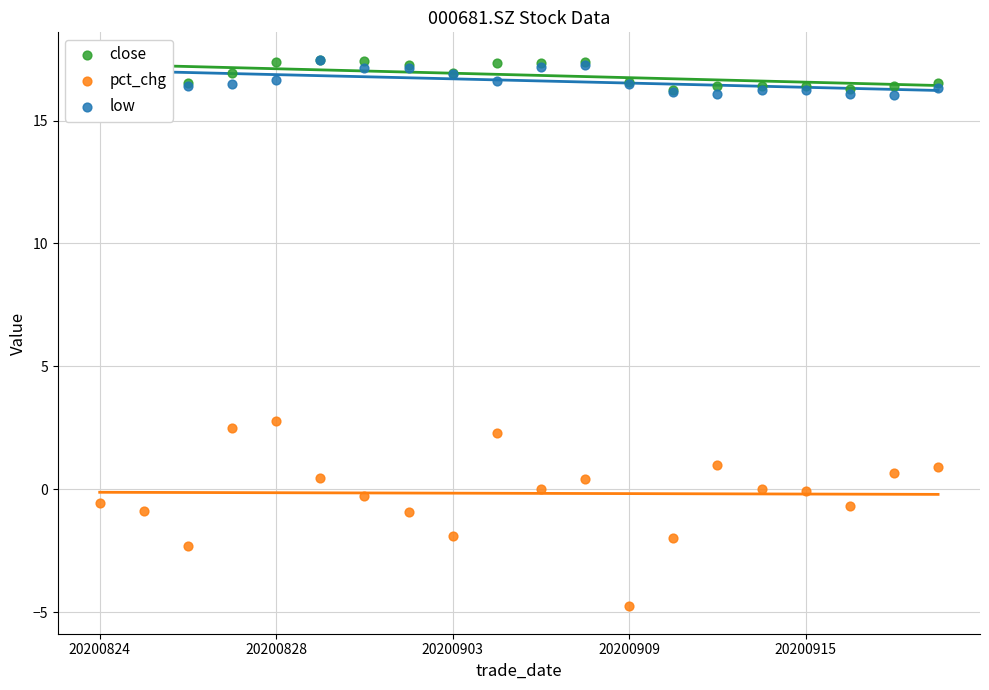

Which series has the largest Y range (max minus min)?

pct_chg